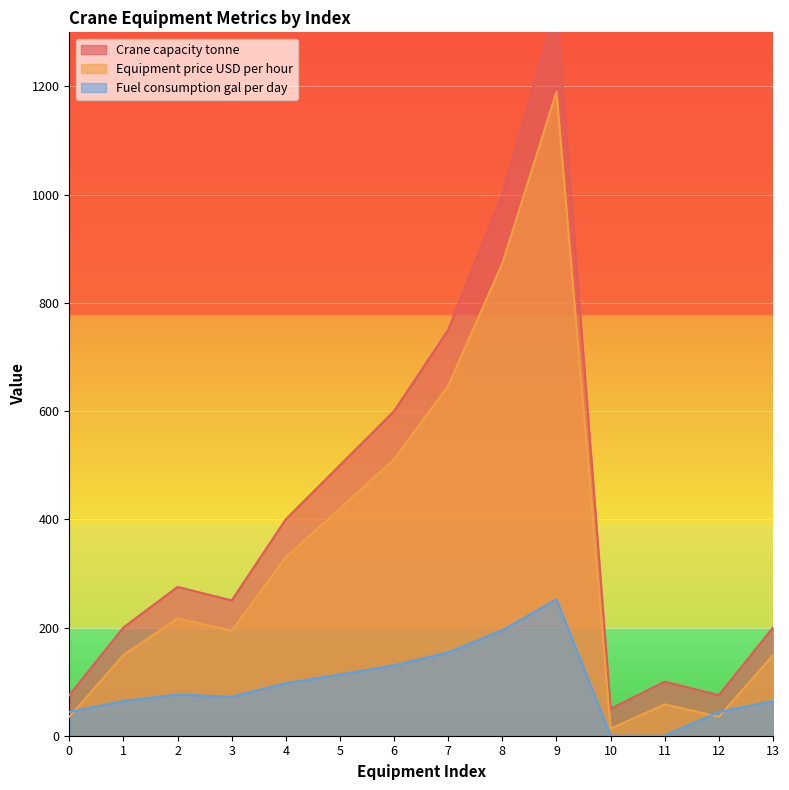

Which series has the largest total across all categories?

Crane capacity tonne